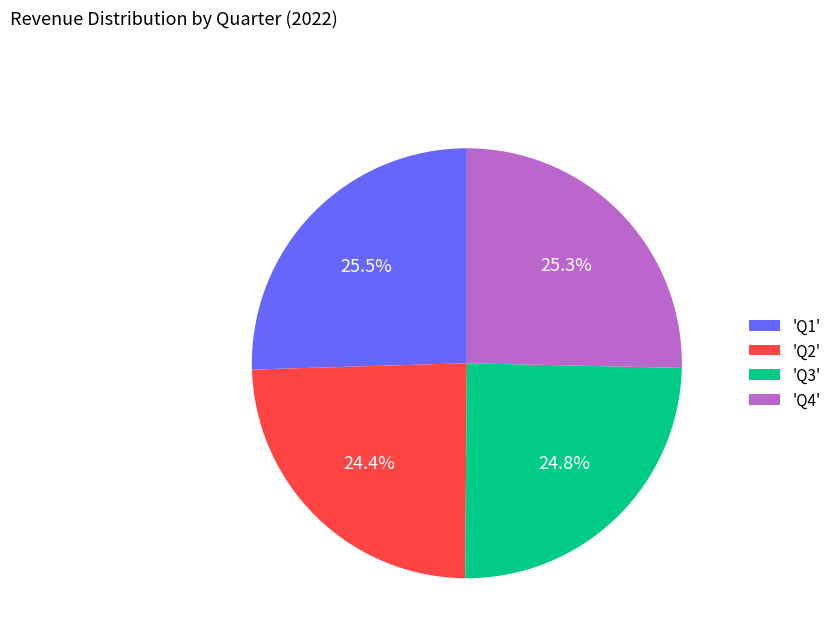

Does any single category account for the majority?

No